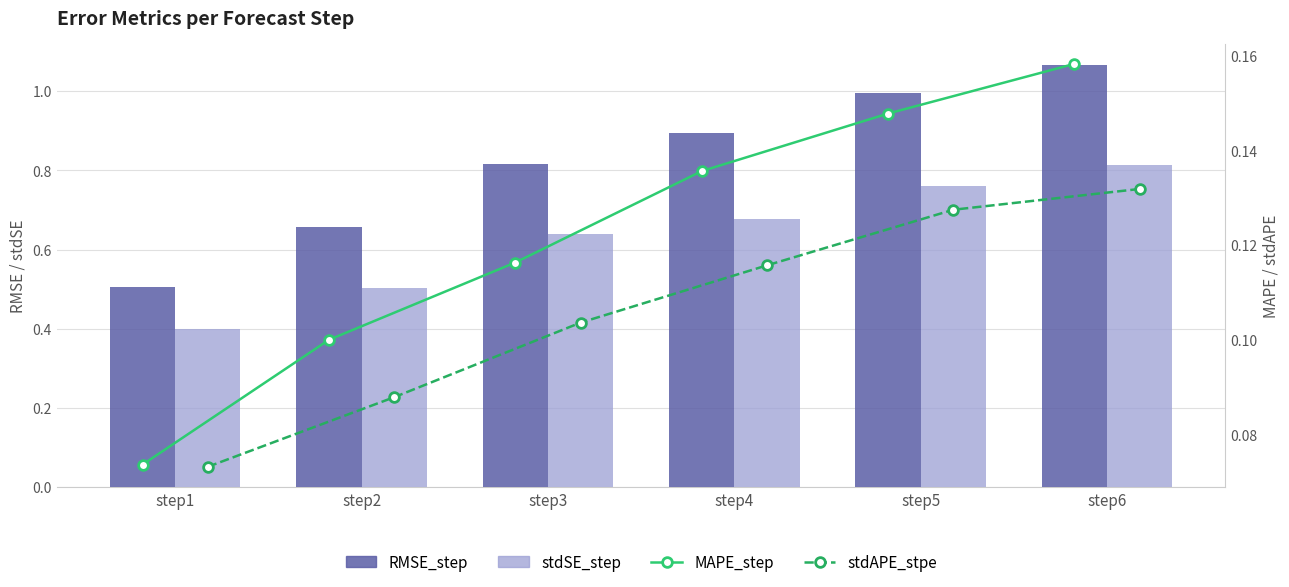

Reading left to right, extract all data points from this chart.

RMSE_step: 0.5	0.7	0.8	0.9	1.0	1.1
stdSE_step: 0.4	0.5	0.6	0.7	0.8	0.8
MAPE_step: 0.1	0.1	0.1	0.1	0.1	0.2
stdAPE_stpe: 0.1	0.1	0.1	0.1	0.1	0.1